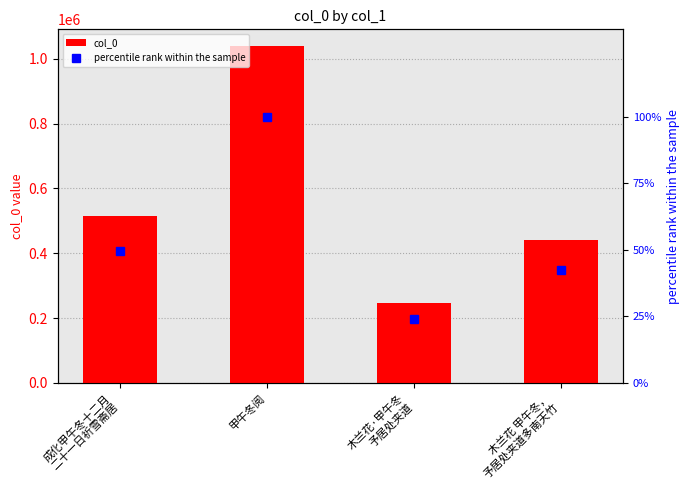

Which series has the largest total across all categories?

col_0